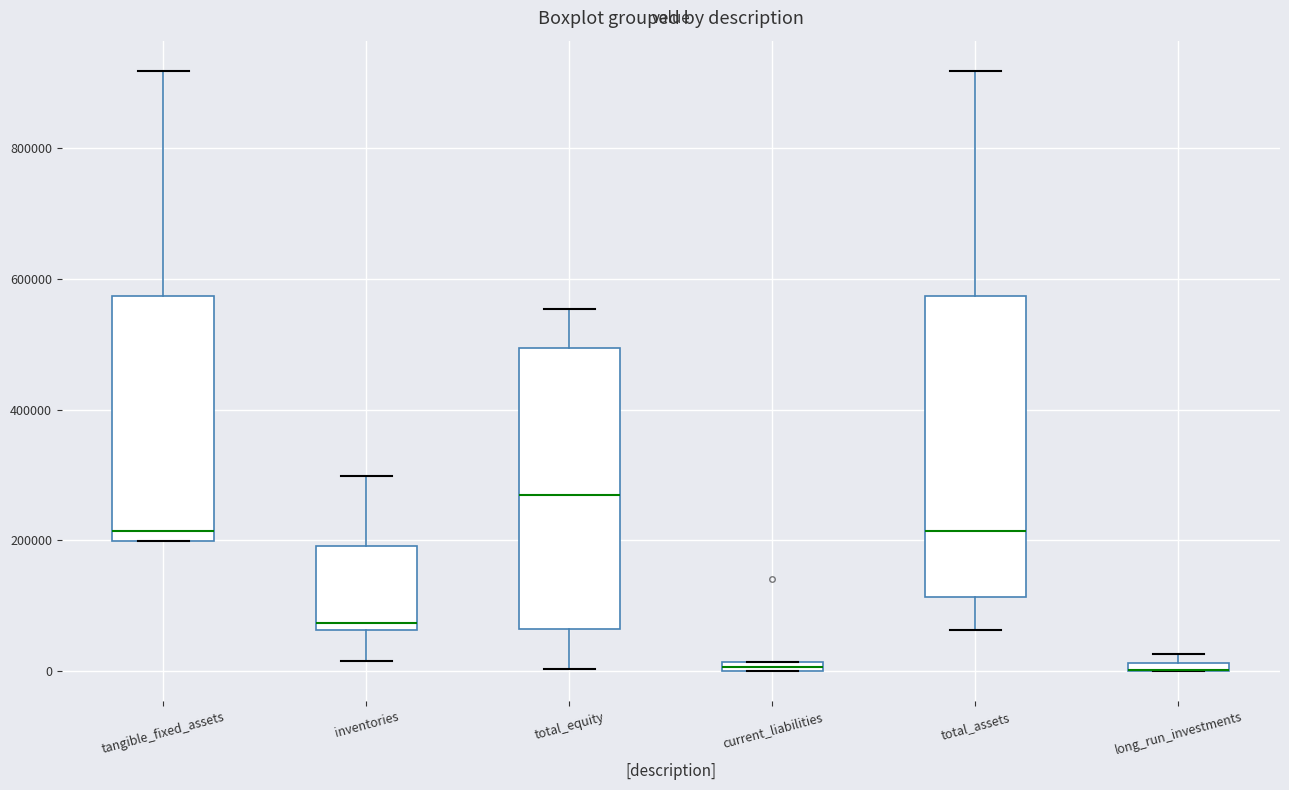

Where is the upper edge of the box for tangible_fixed_assets on the y-axis? The values are not printed on the chart, so give them approximately, as read against the axis.

580000